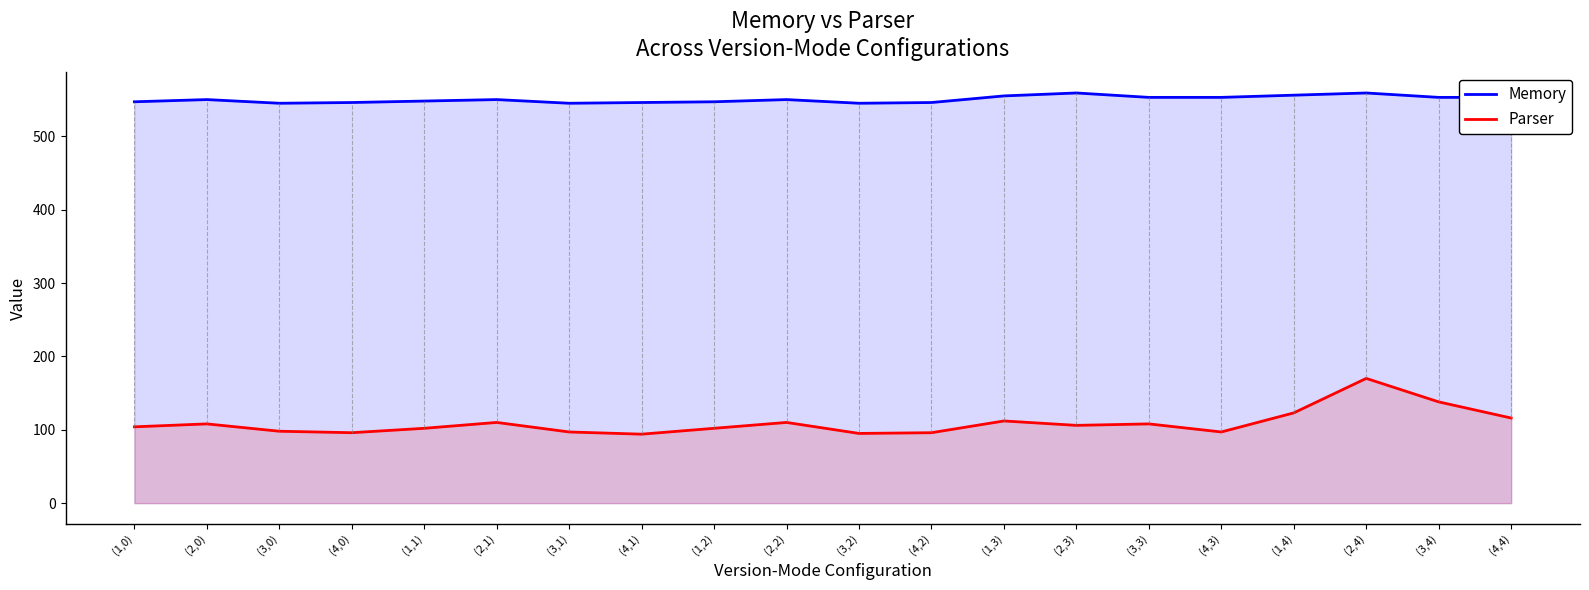

What is the value of the Parser point at the 8th from the left?

94